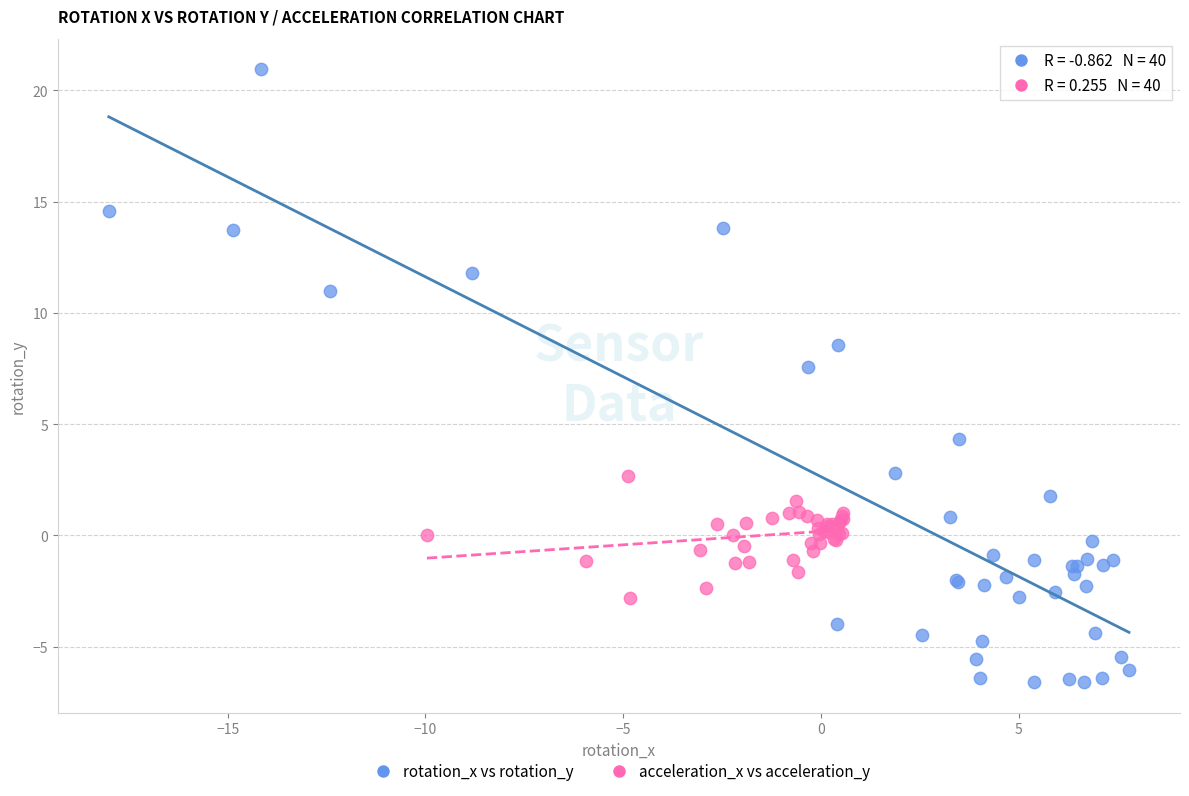

Which series has the largest Y range (max minus min)?

rotation_x vs rotation_y